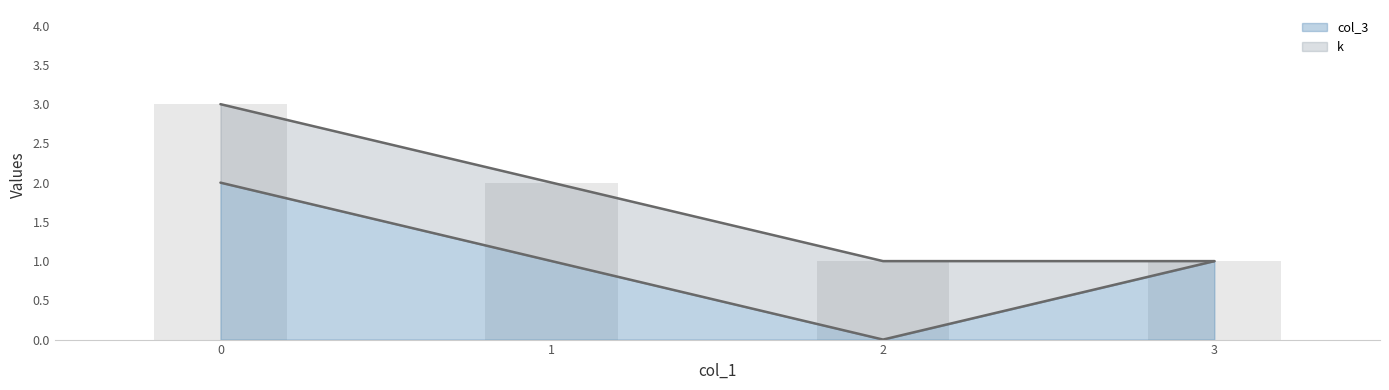

Is it true that the value at 3 is 1?

True